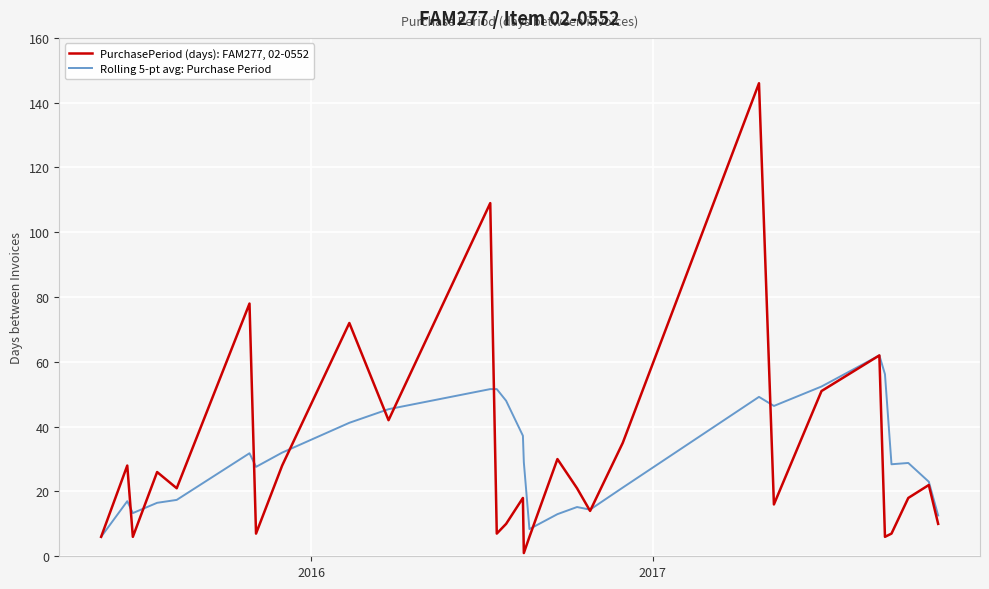

What is the highest value of the Rolling 5-pt avg: Purchase Period series?

62.0